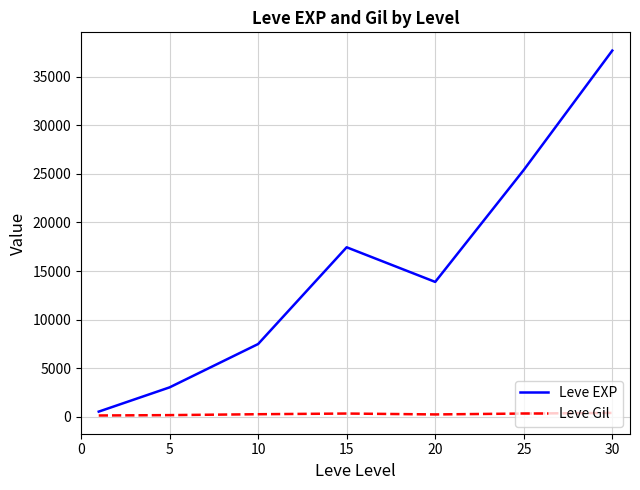

True or false: Leve EXP and Leve Gil intersect in this chart.

False